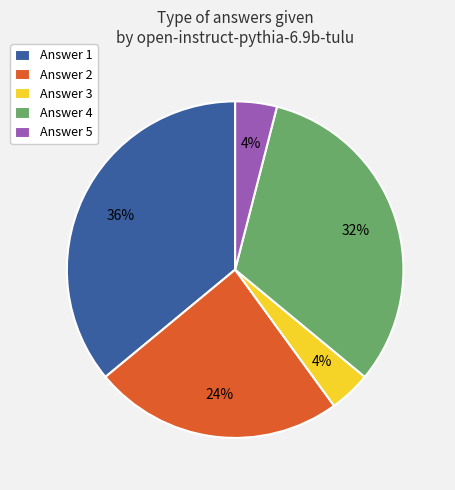

Do Answer 4 and Answer 5 together represent more than half of the pie?

No